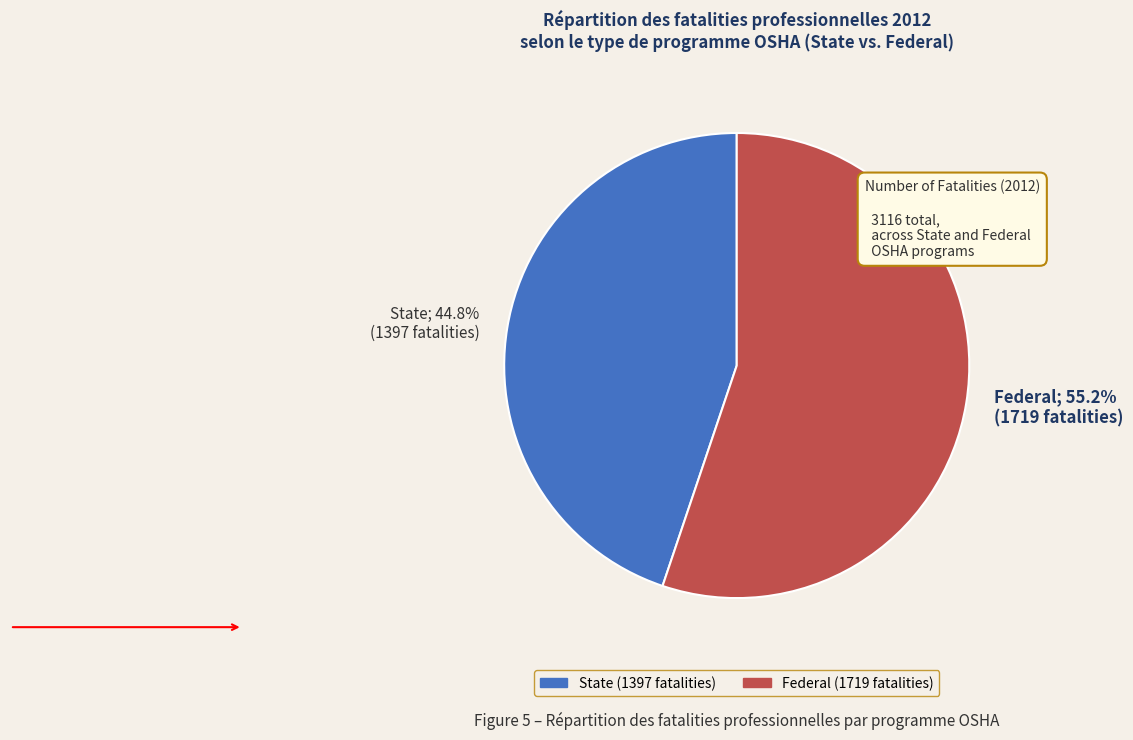

Is the sum of Federal; 55.2% (1719 fatalities) and State; 44.8% (1397 fatalities) greater than half?

Yes